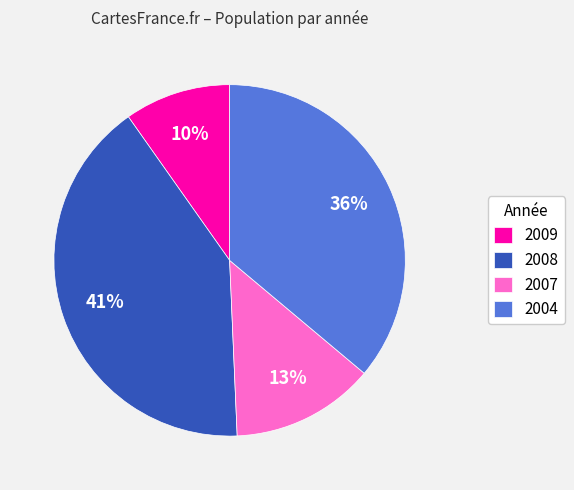

Is the sum of 2007 and 2008 greater than half?

Yes